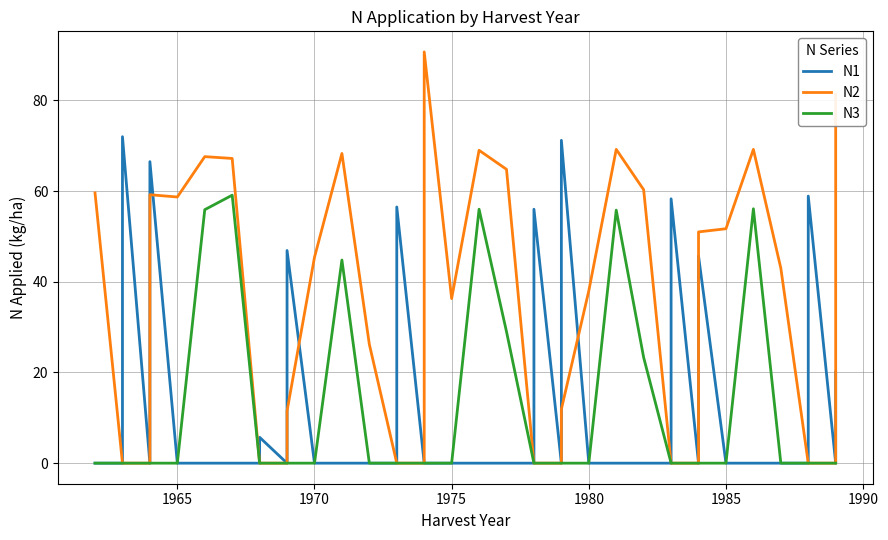

Which series has the largest total across all categories?

N2